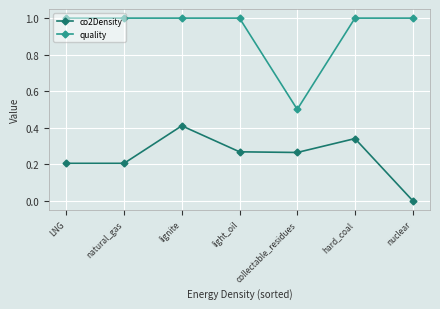

In quality, how many points are lower than both neighbors (excluding endpoints)?

1